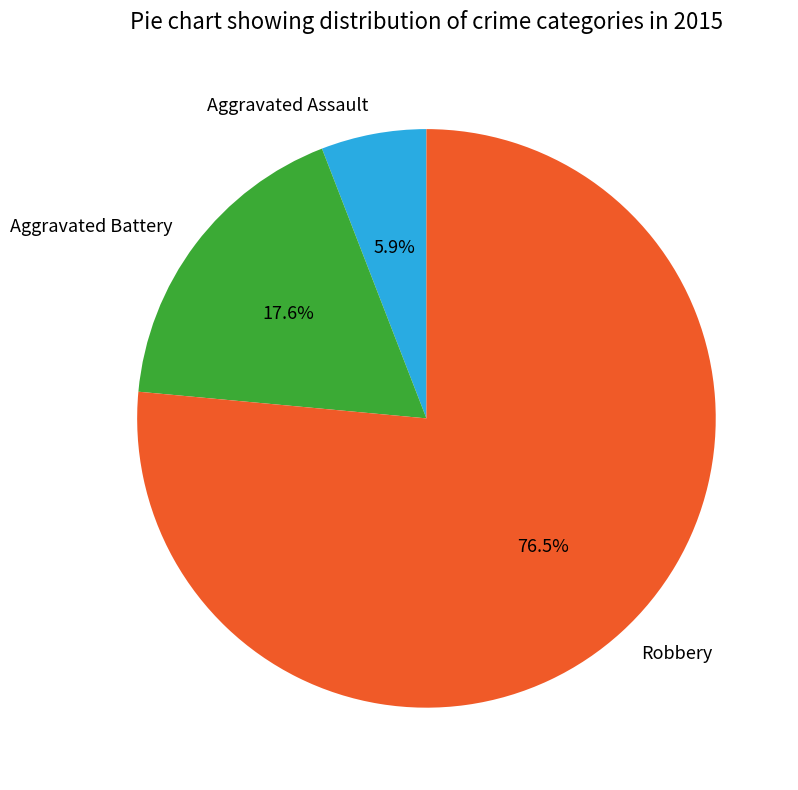

What percentage is the Aggravated Assault slice, to the nearest percent?

6%